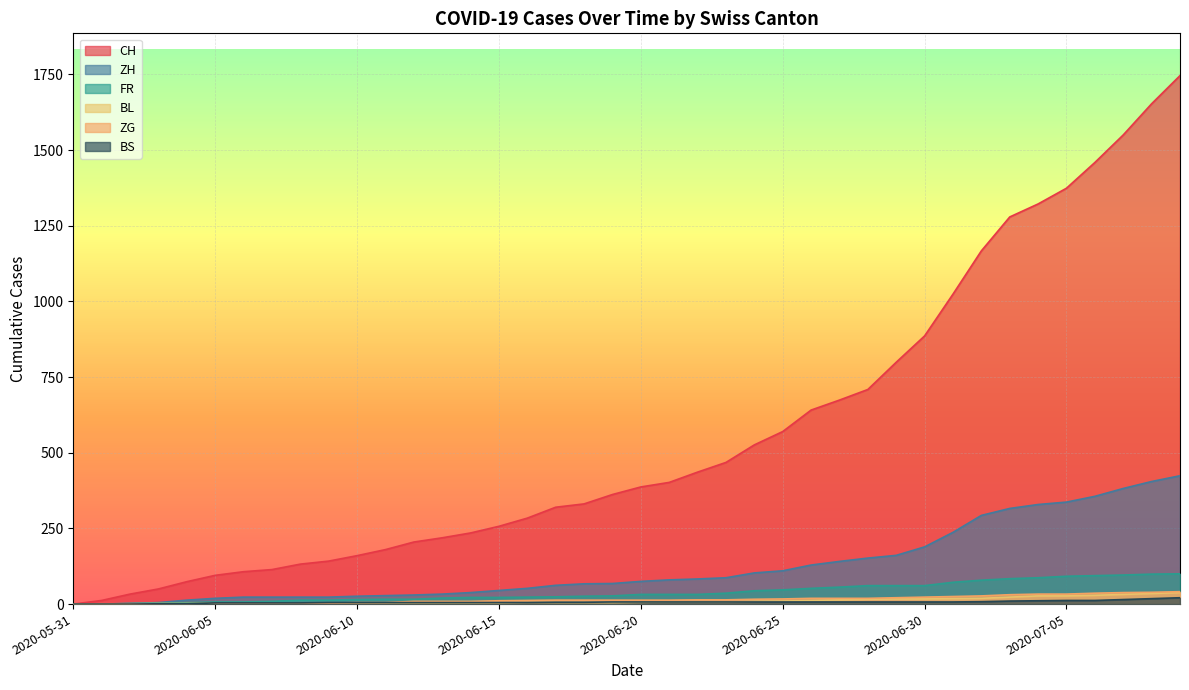

Which series has the largest total across all categories?

CH